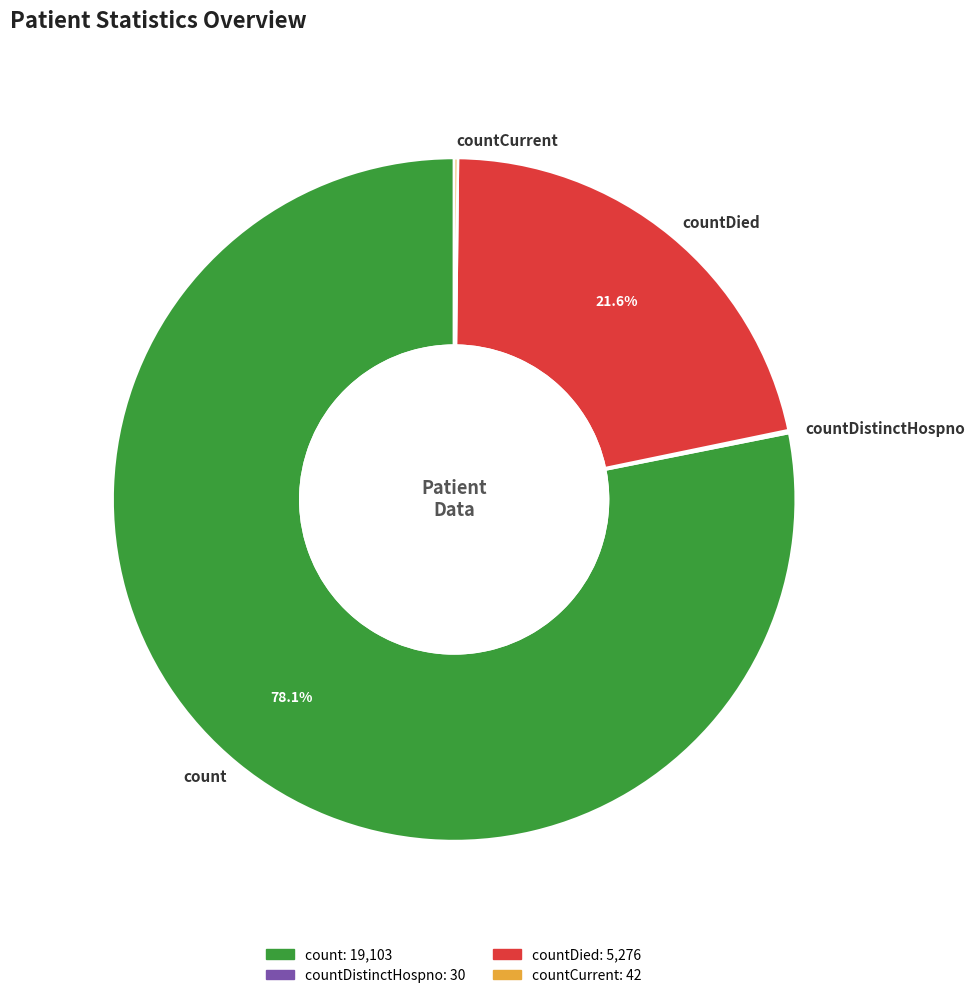

Does any single category account for the majority?

Yes